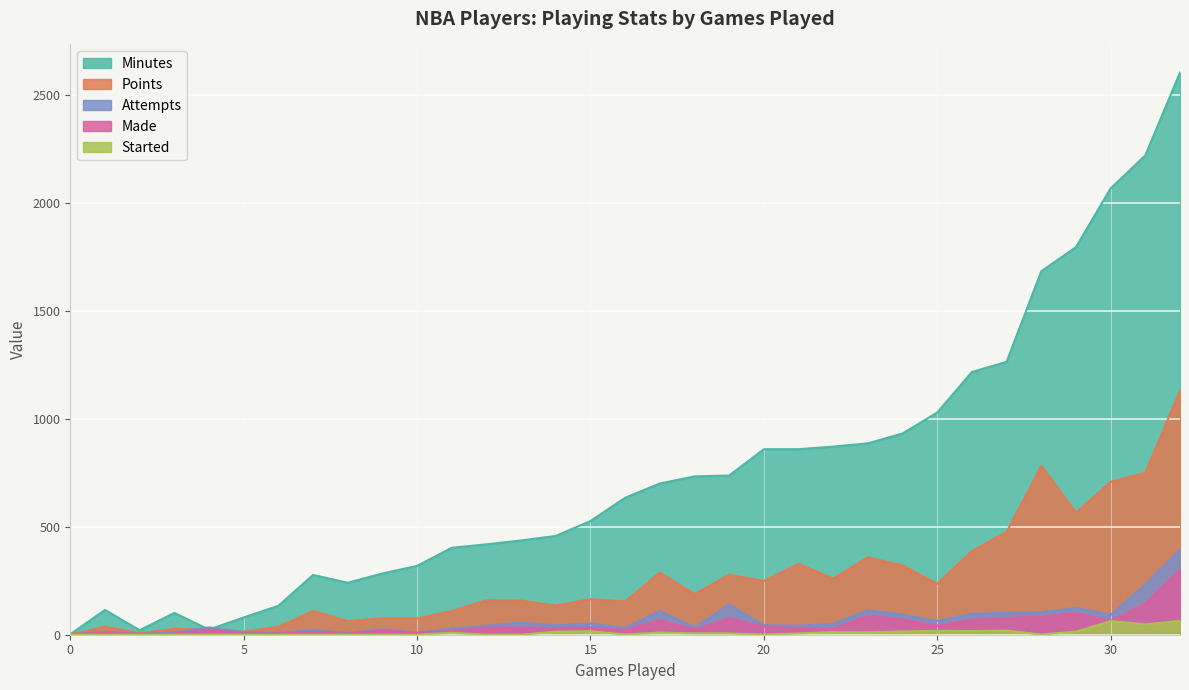

List the labels in order of Made value, largest first.

78, 70, 66, 58, 65, 62, 42, 60, 61, 38, 69, 60, 52, 25, 26, 34, 29, 54, 58, 5, 42, 38, 16, 19, 12, 2, 18, 5, 5, 4, 15, 3, 1